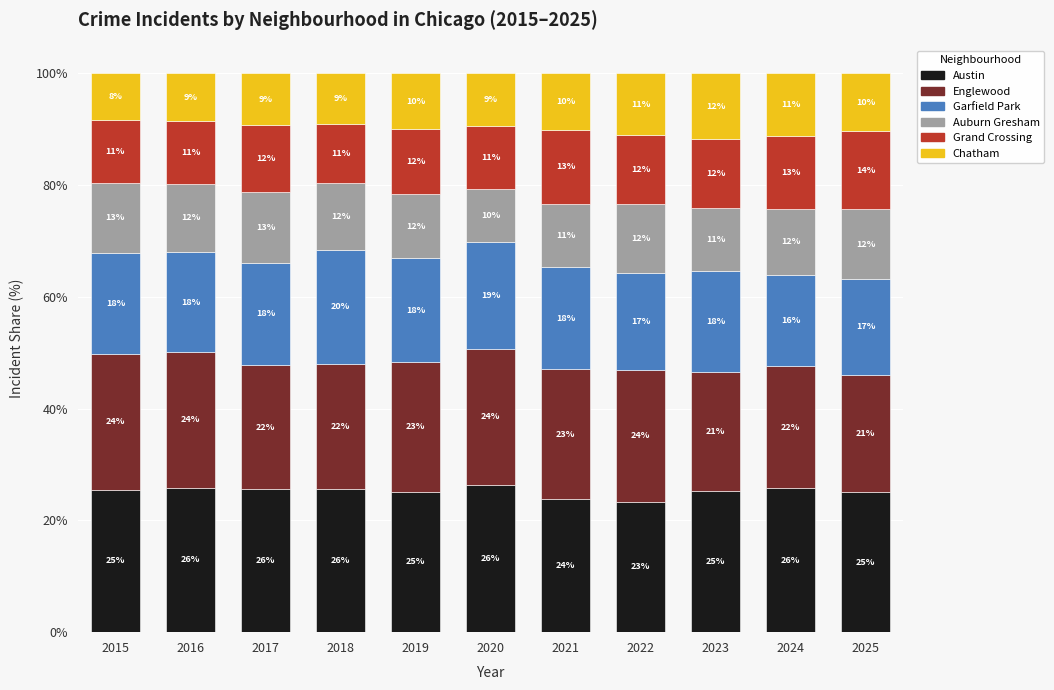

True or false: Austin has a value of 35.5 at 2024.

False